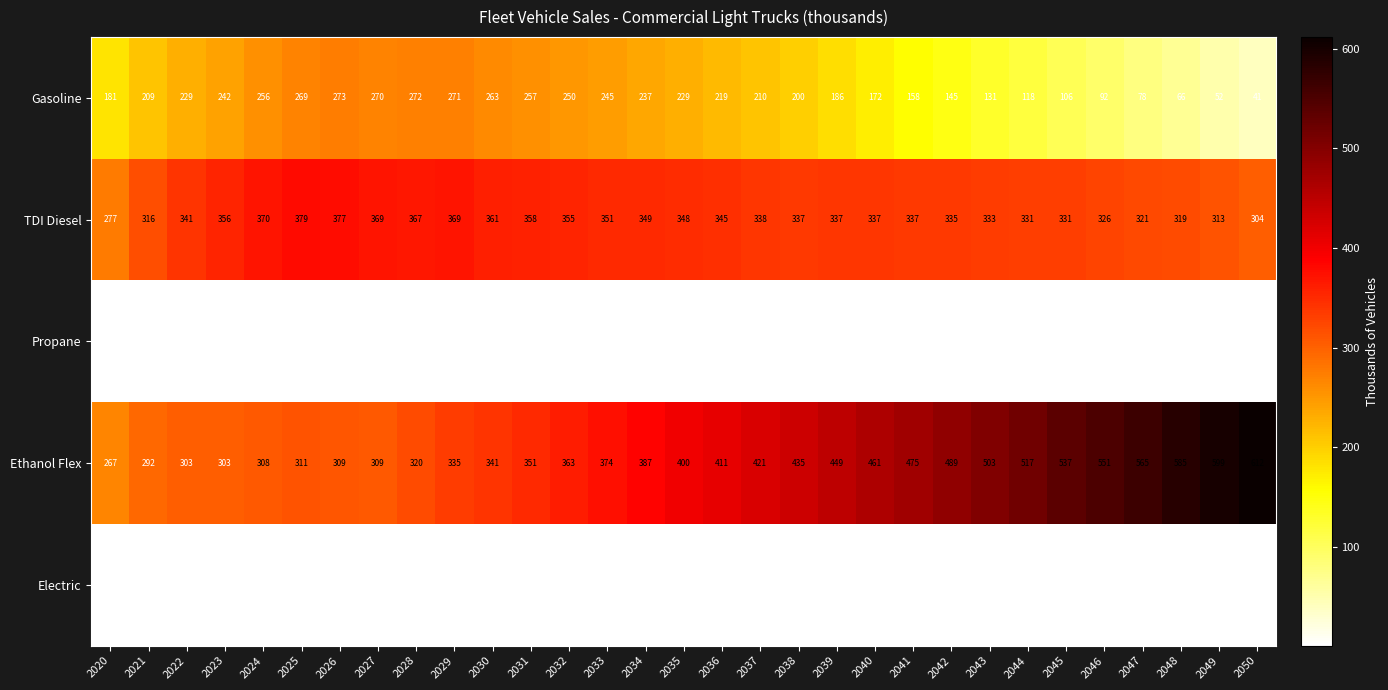

Which series has the largest total across all categories?

Ethanol Flex